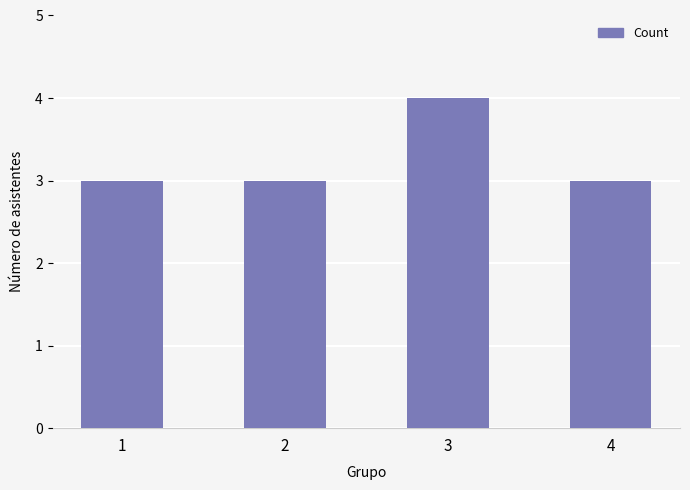

Count the values in the range 3 to 4.

4